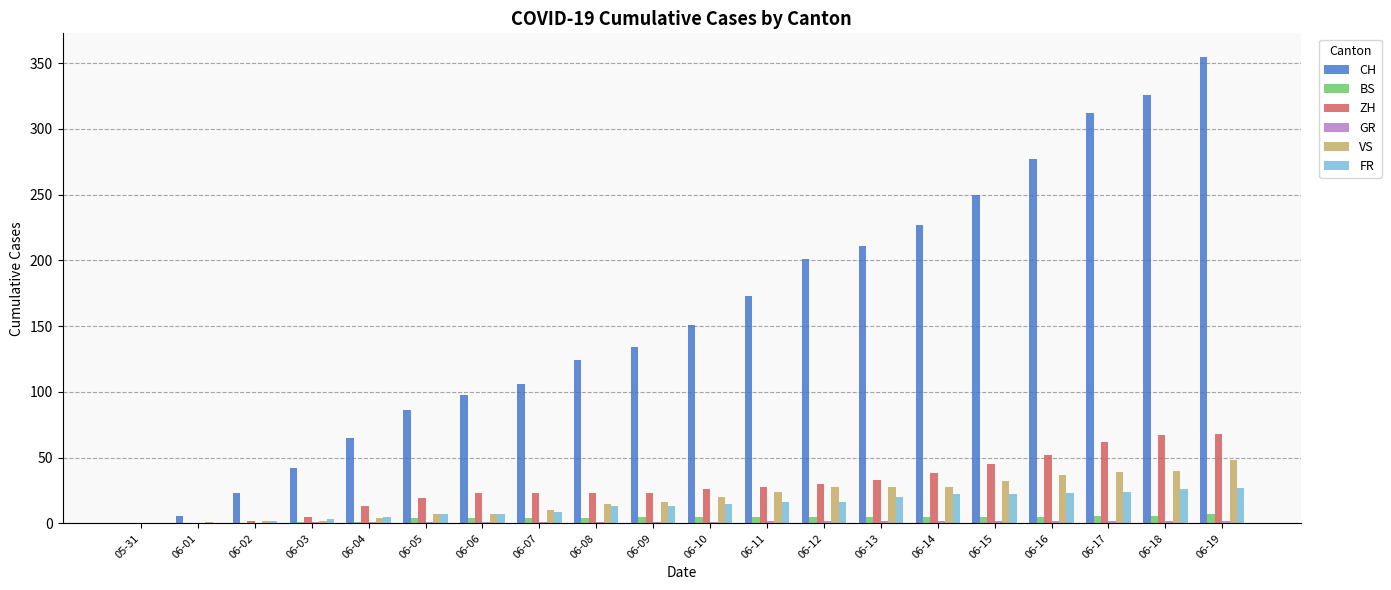

Which series has the largest total across all categories?

CH